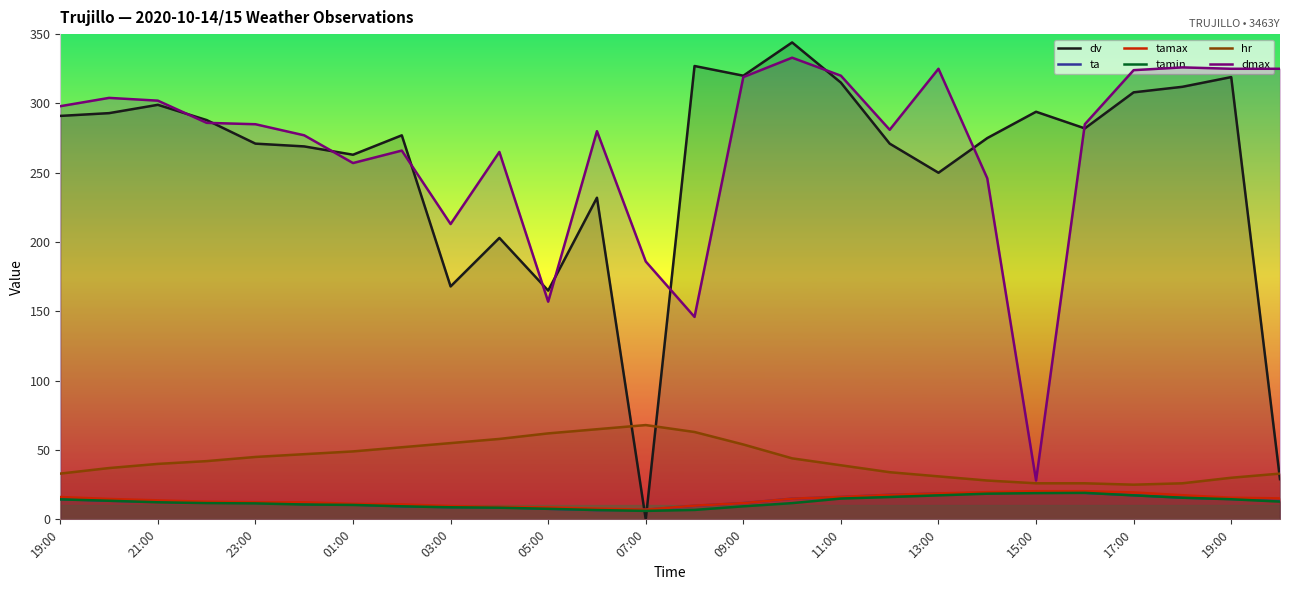

Count the number of data series in this chart.

6